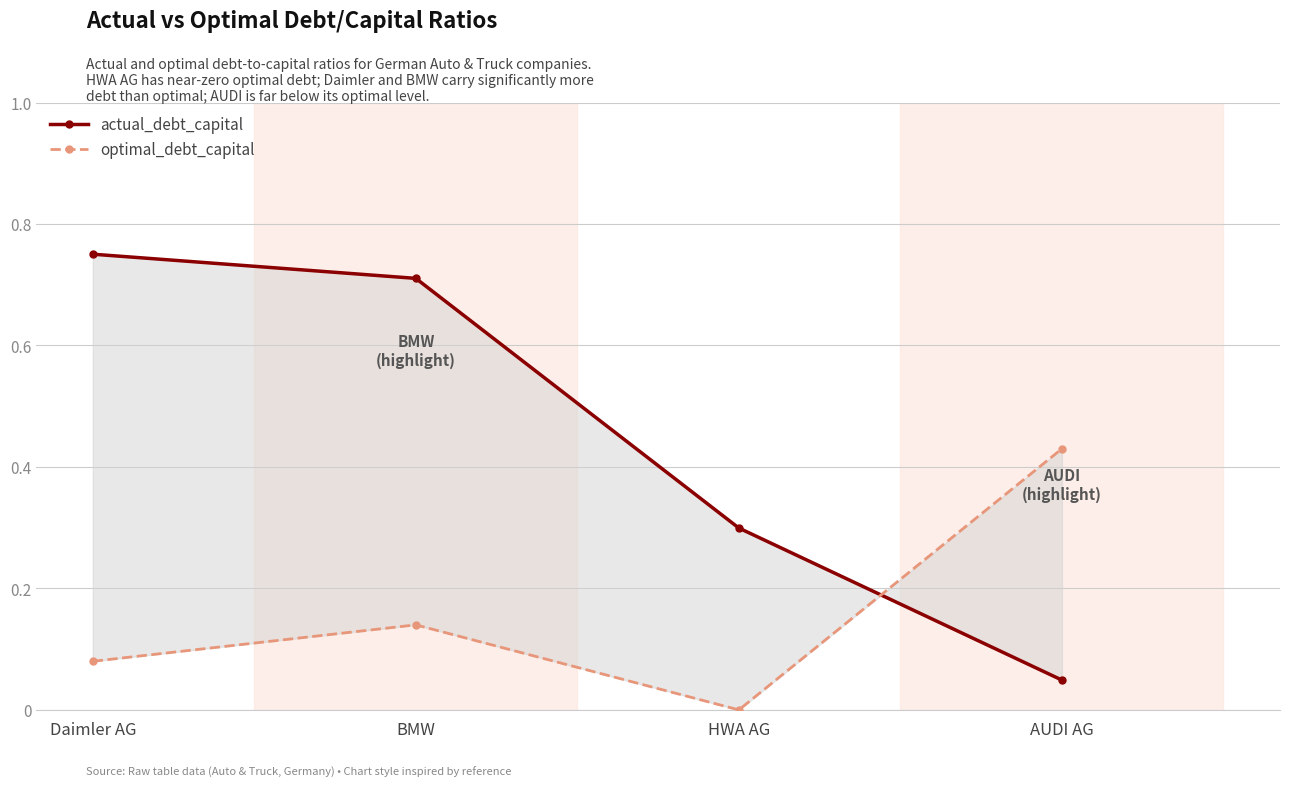

The value of optimal_debt_capital at AUDI AG is 0.6. True or false?

False